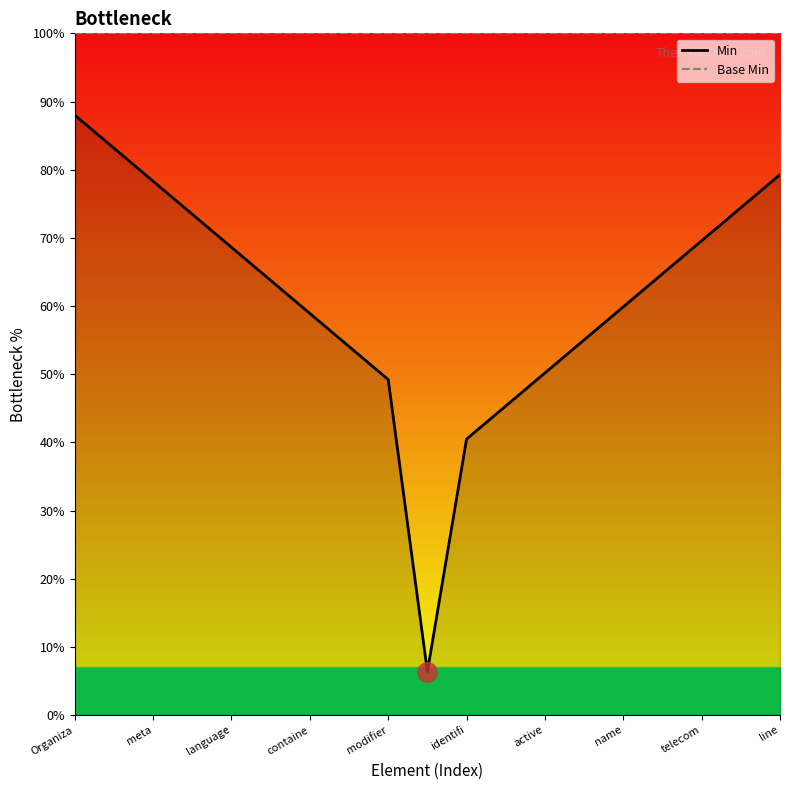

At containe, list the series in order from smallest to largest.

Min, Base Min